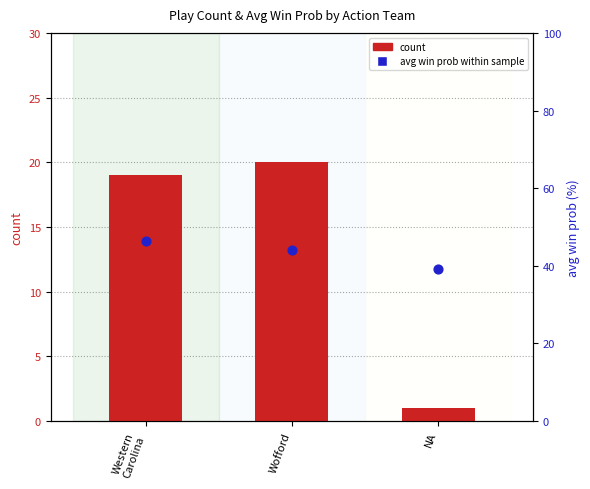

Which series contains the lowest Y value?

count